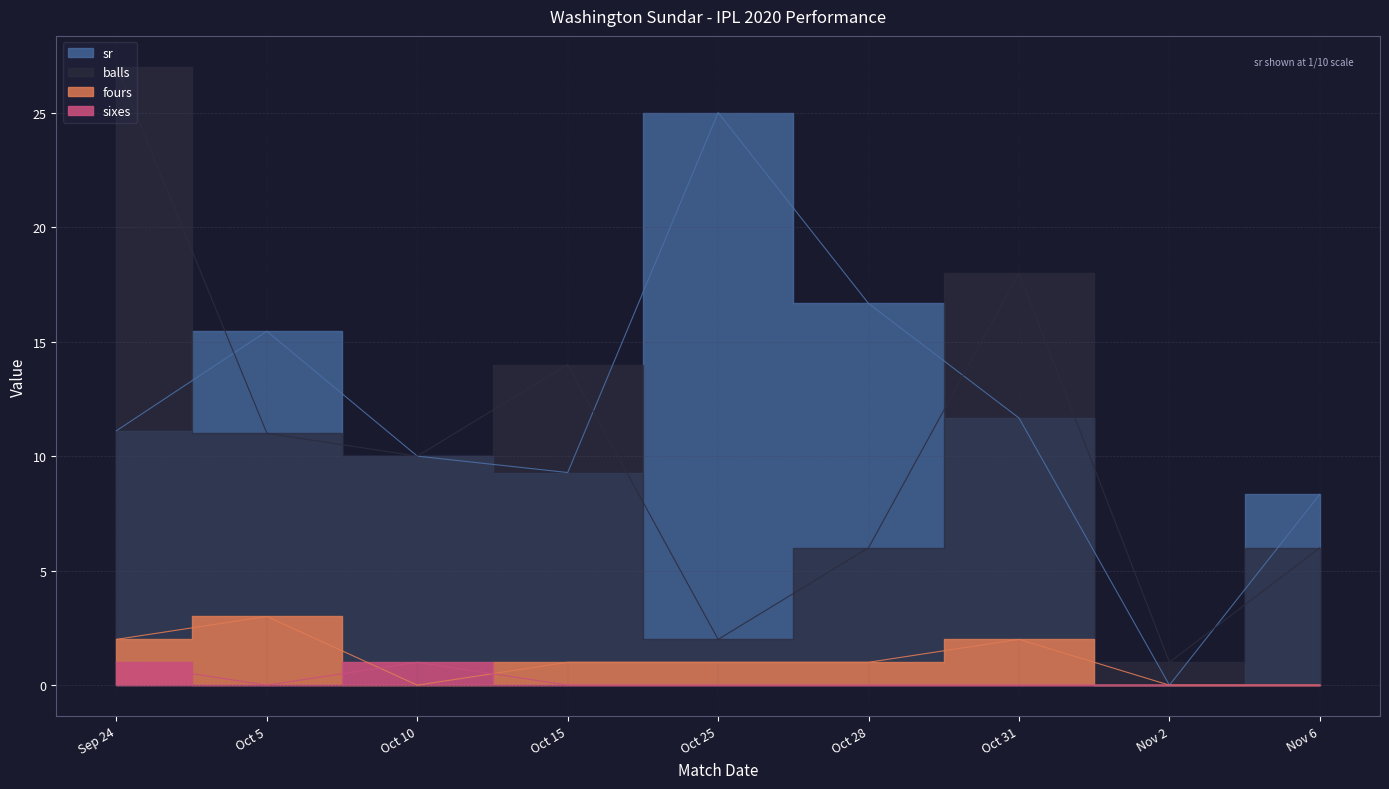

Between Oct 31 and Oct 25, which is larger?

Oct 25